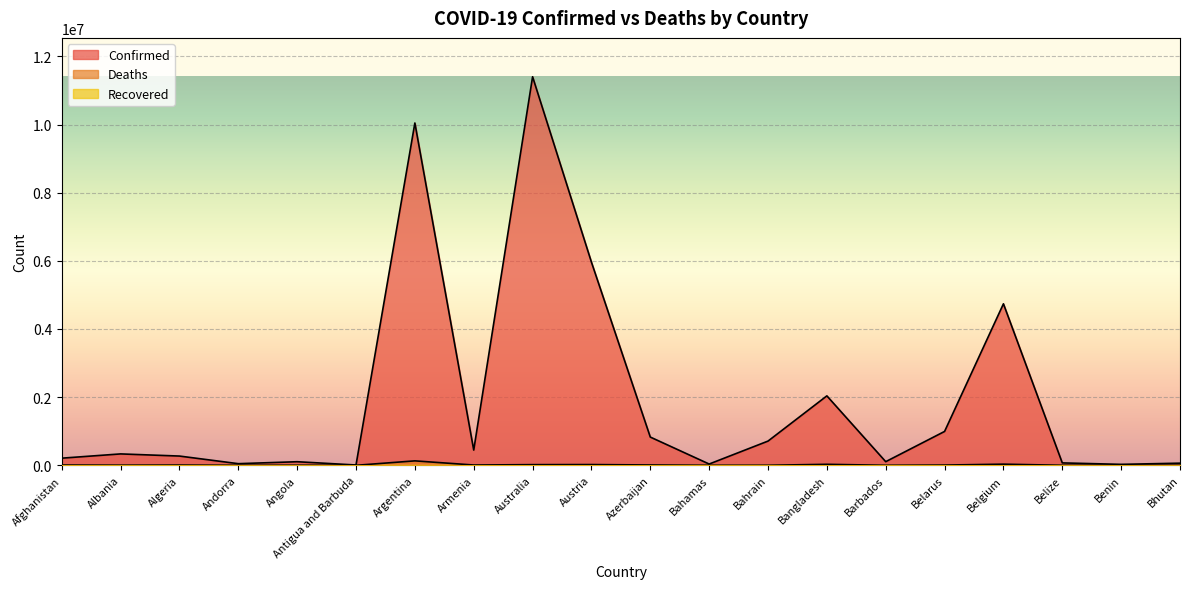

In Confirmed, how many points are higher than both neighbors (excluding endpoints)?

6